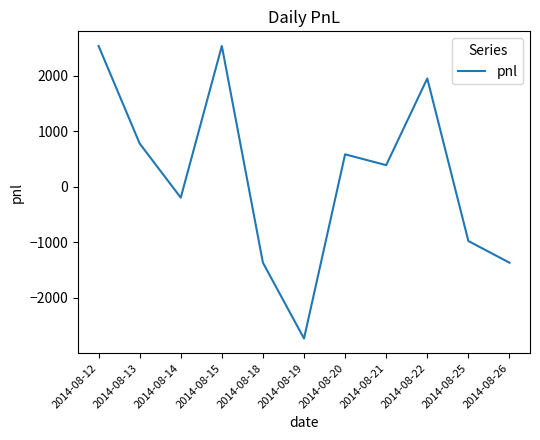

Read the value at 2014-08-26.

-1365